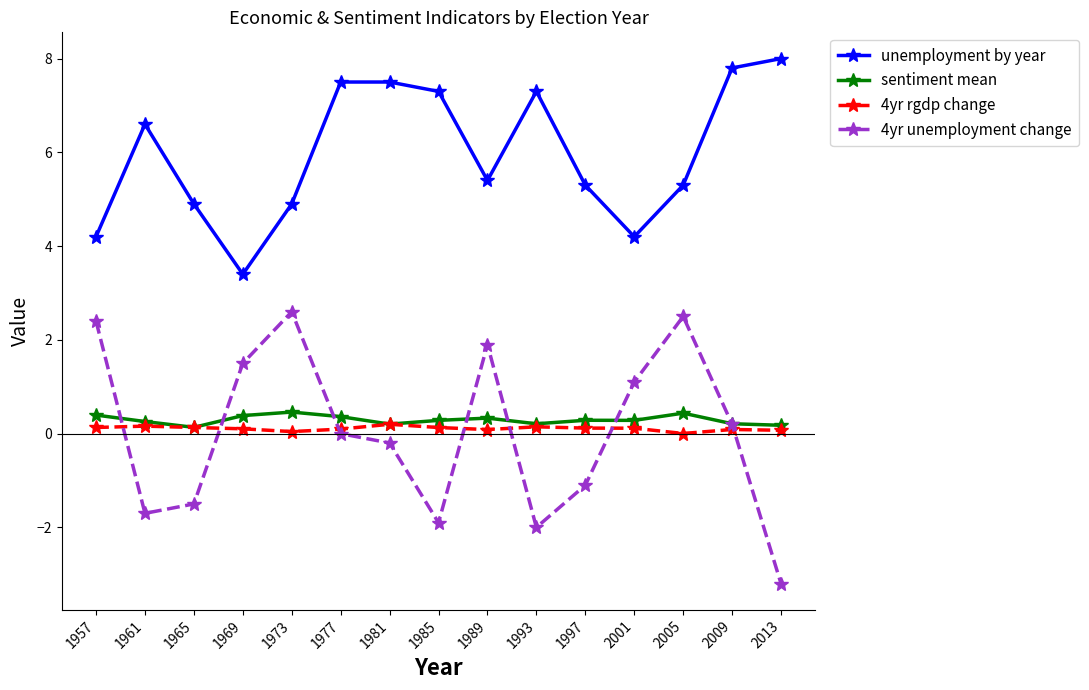

Between 1961 and 2001, which series saw the biggest shift?

4yr unemployment change